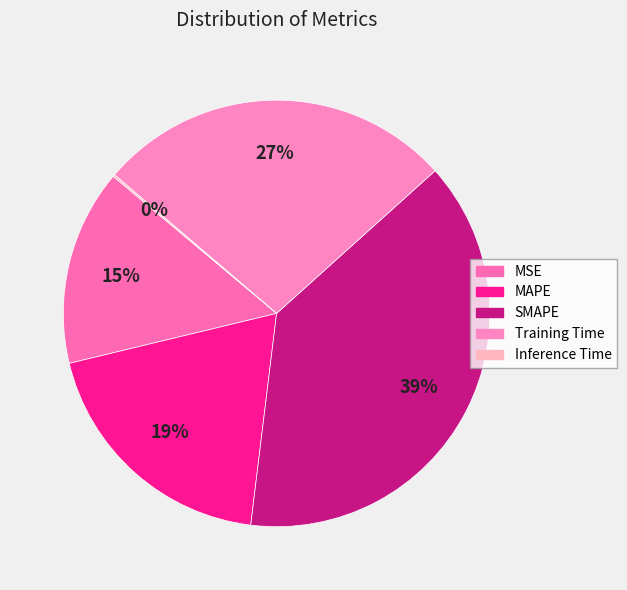

Which category has the smallest portion of the pie?

Inference Time